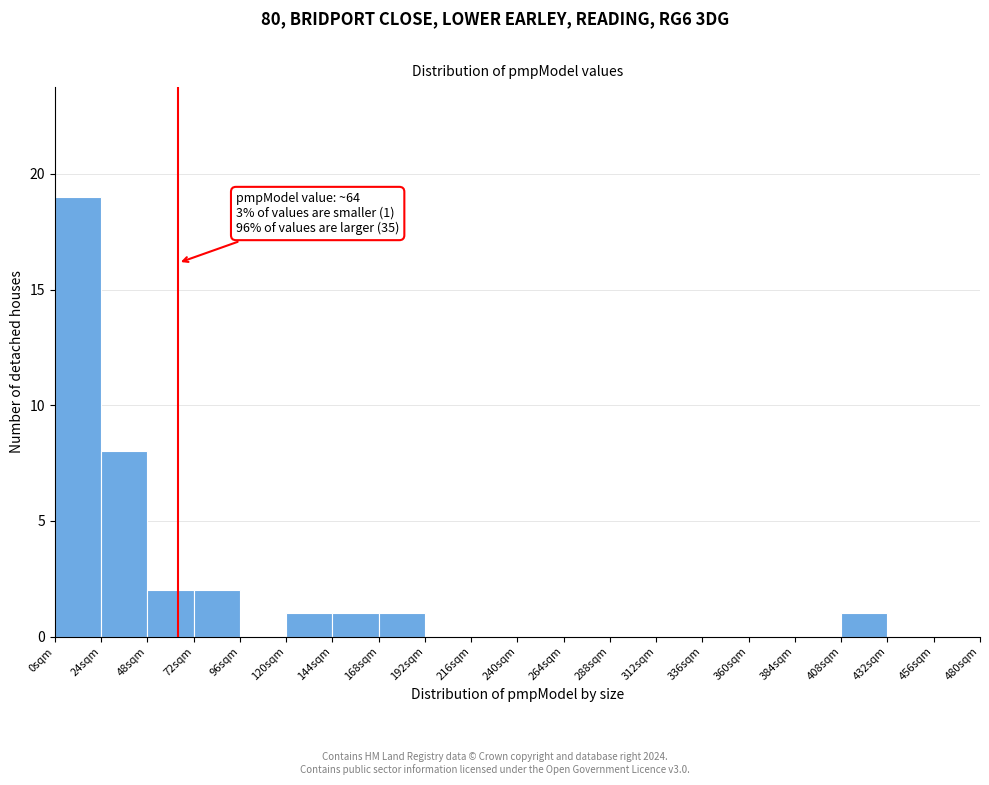

Which range on the x-axis has the tallest bar?

0 to 24